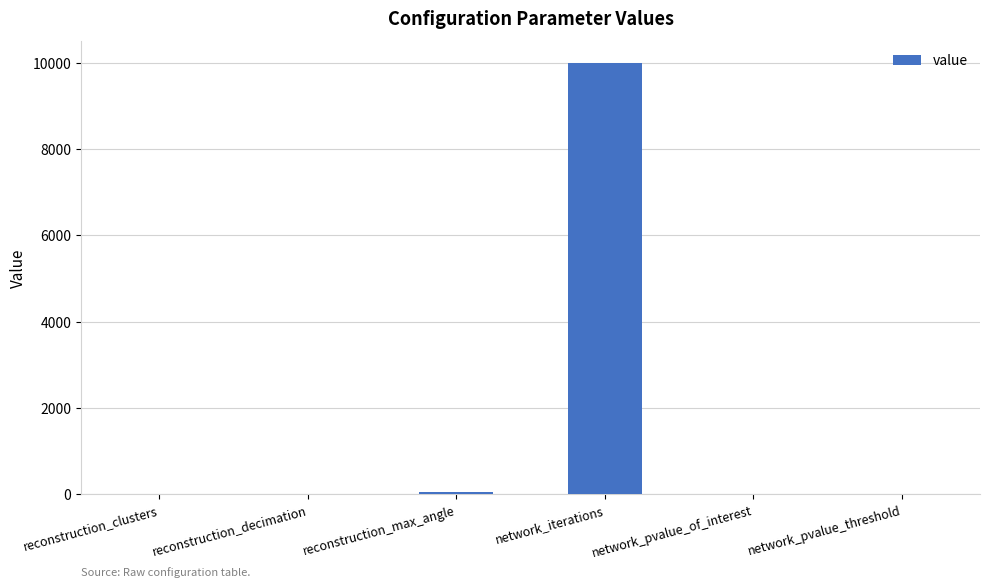

How many data points does each series have?

6